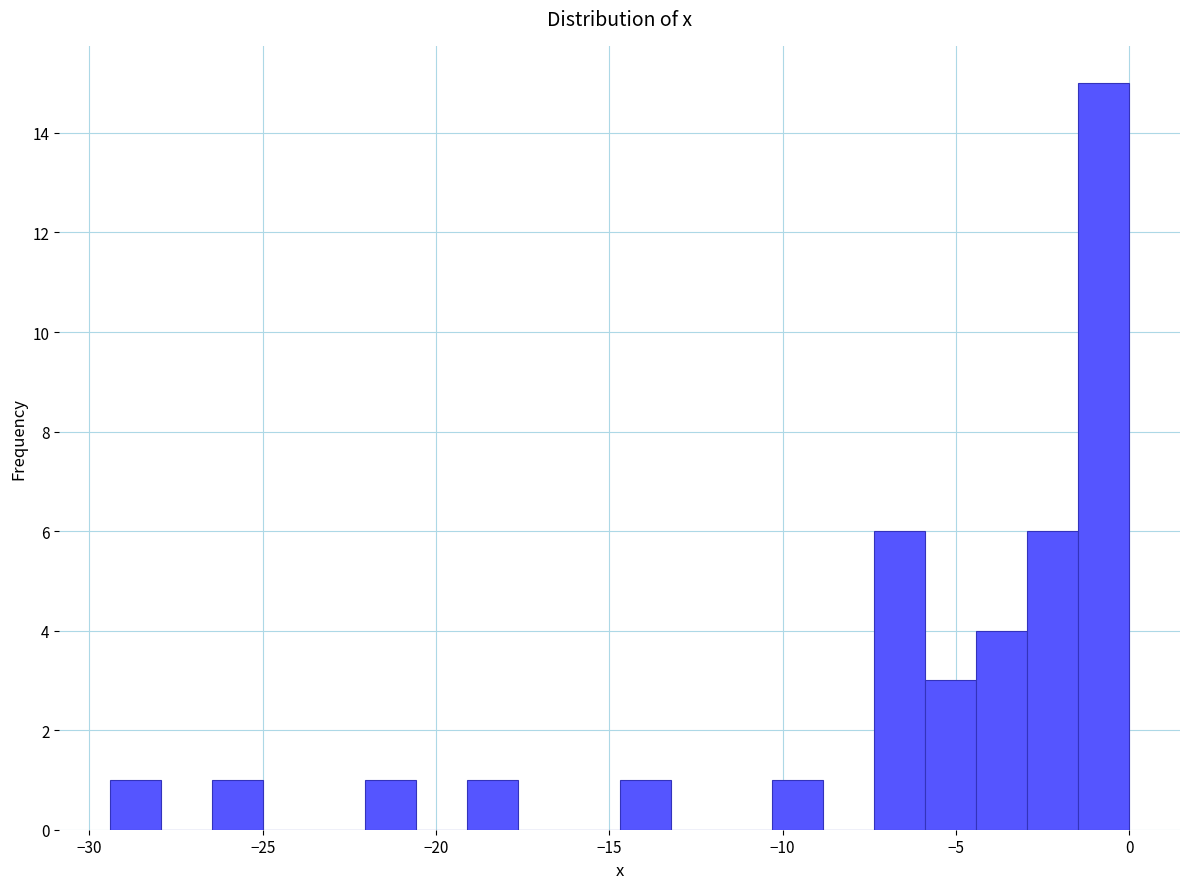

Around what value on the x-axis is the tallest bar? Give the approximate position of its centre, as read against the axis.

-0.5